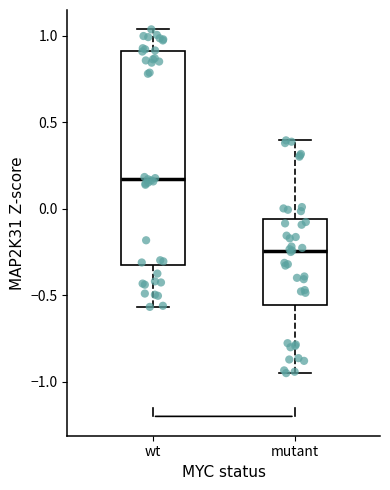

Comparing the boxes themselves (not the whiskers), which one is the tallest?

wt